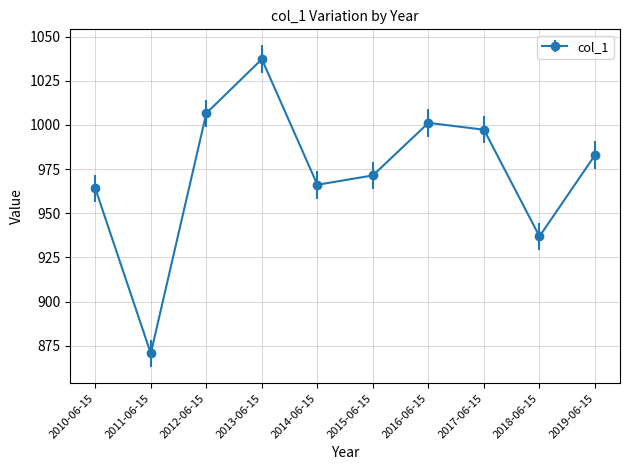

How many distinct data groups are displayed?

1